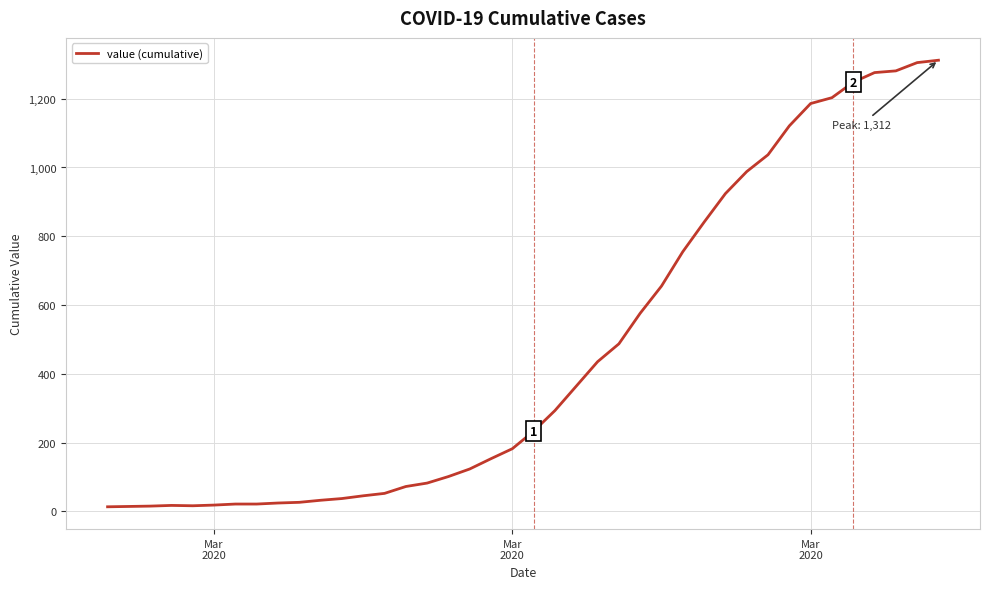

What is the greatest value displayed?

1312